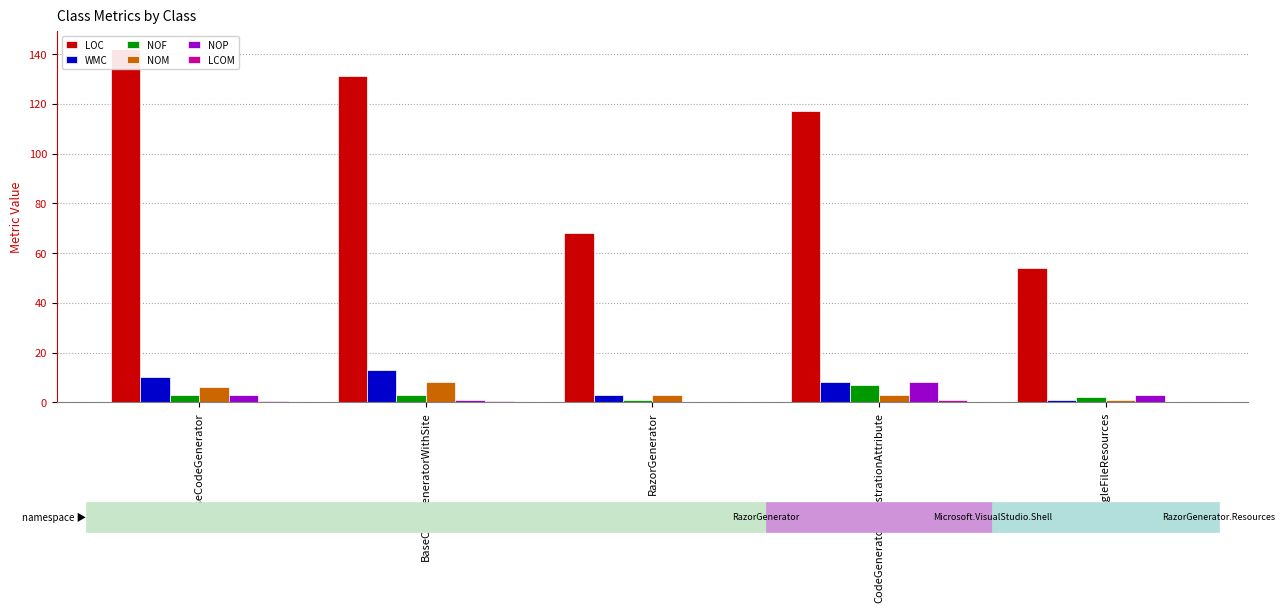

What position from the right is RazorGenerator?

3